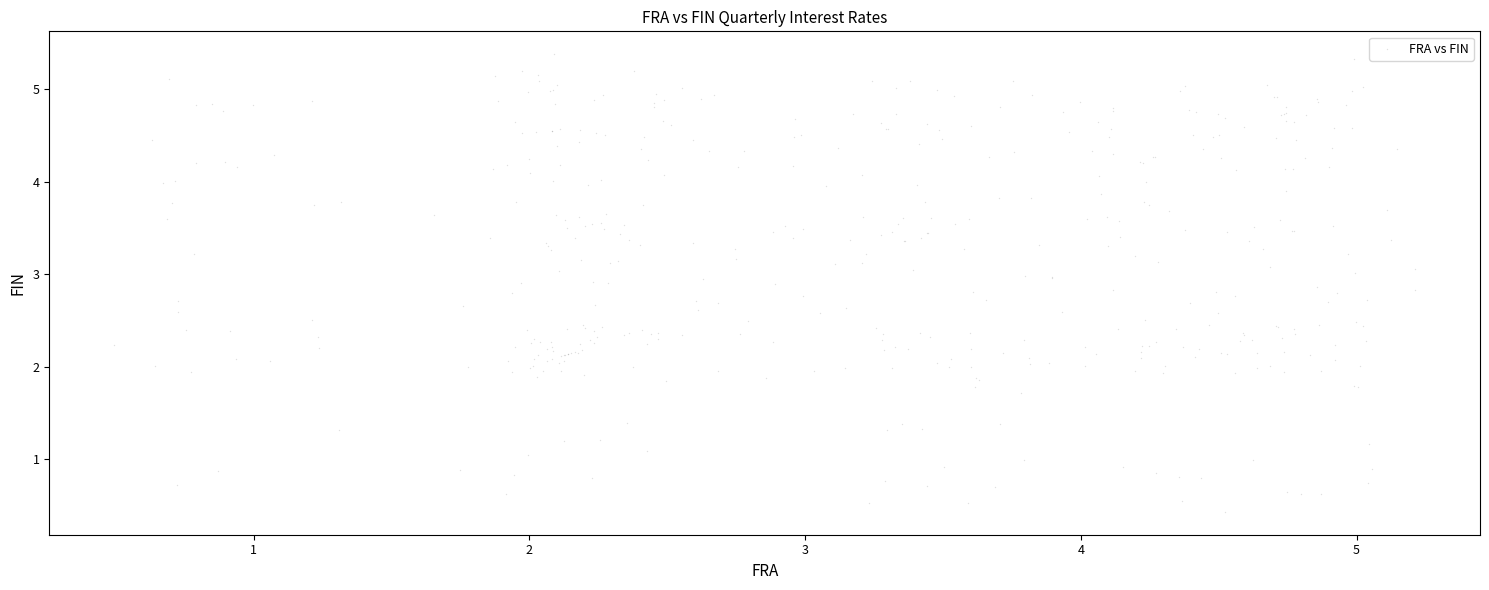

What is the range of X values (max minus min)?

4.7